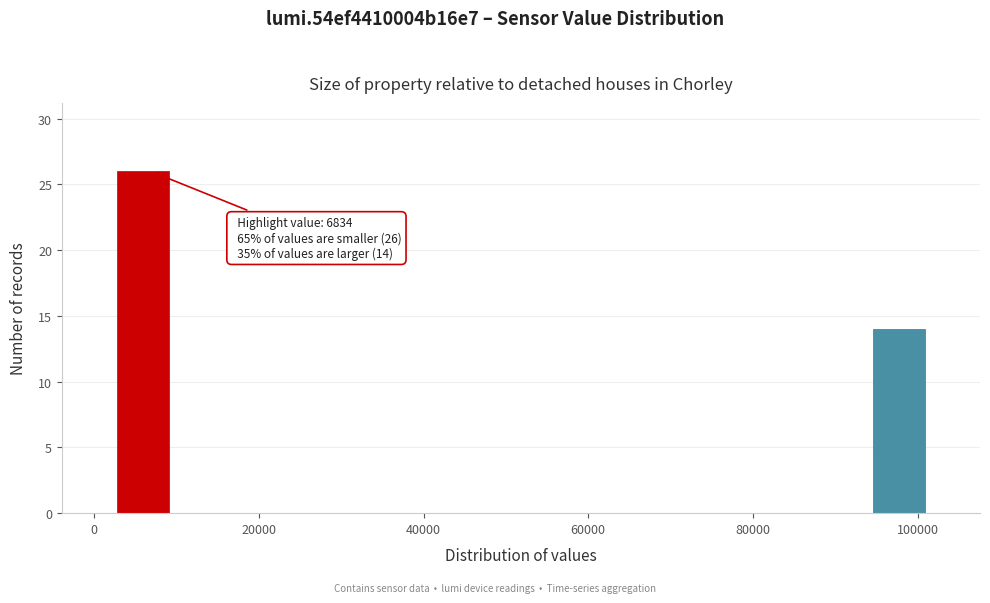

Read against the x-axis, roughly where is the centre of the tallest bar?

6000